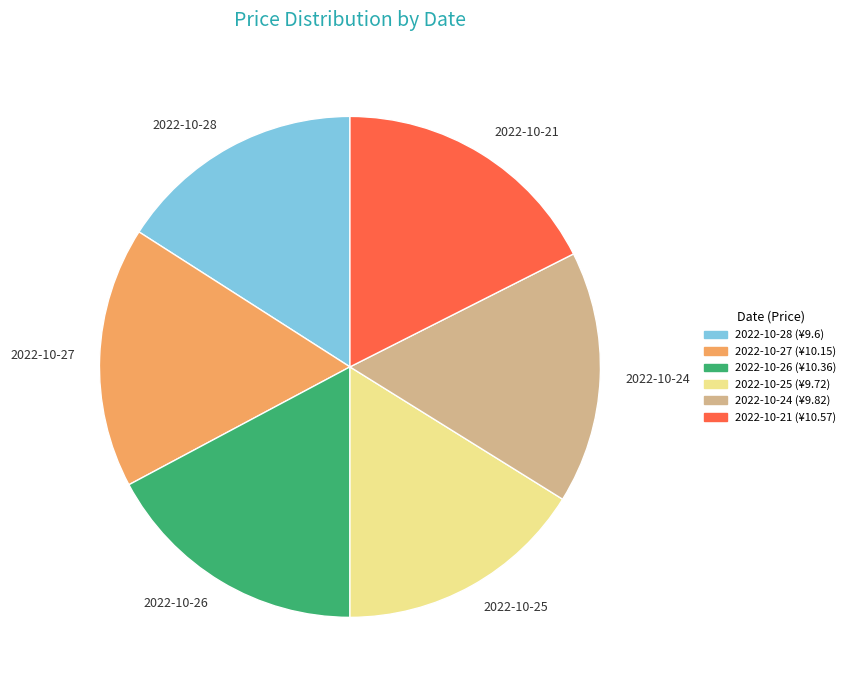

Is 2022-10-27 the majority of the pie?

No